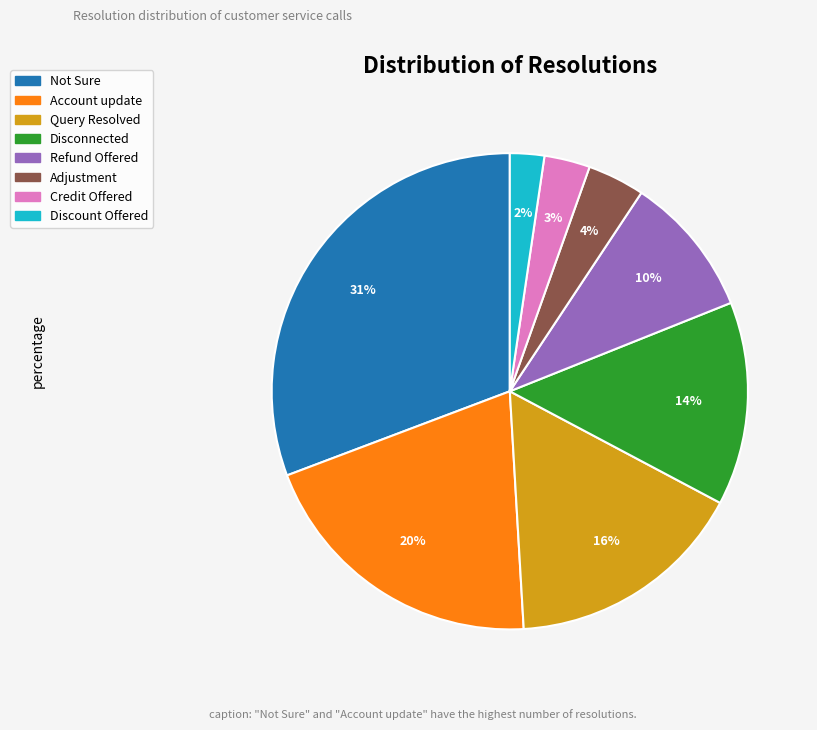

To the nearest percent, what is the average slice percentage?

12%